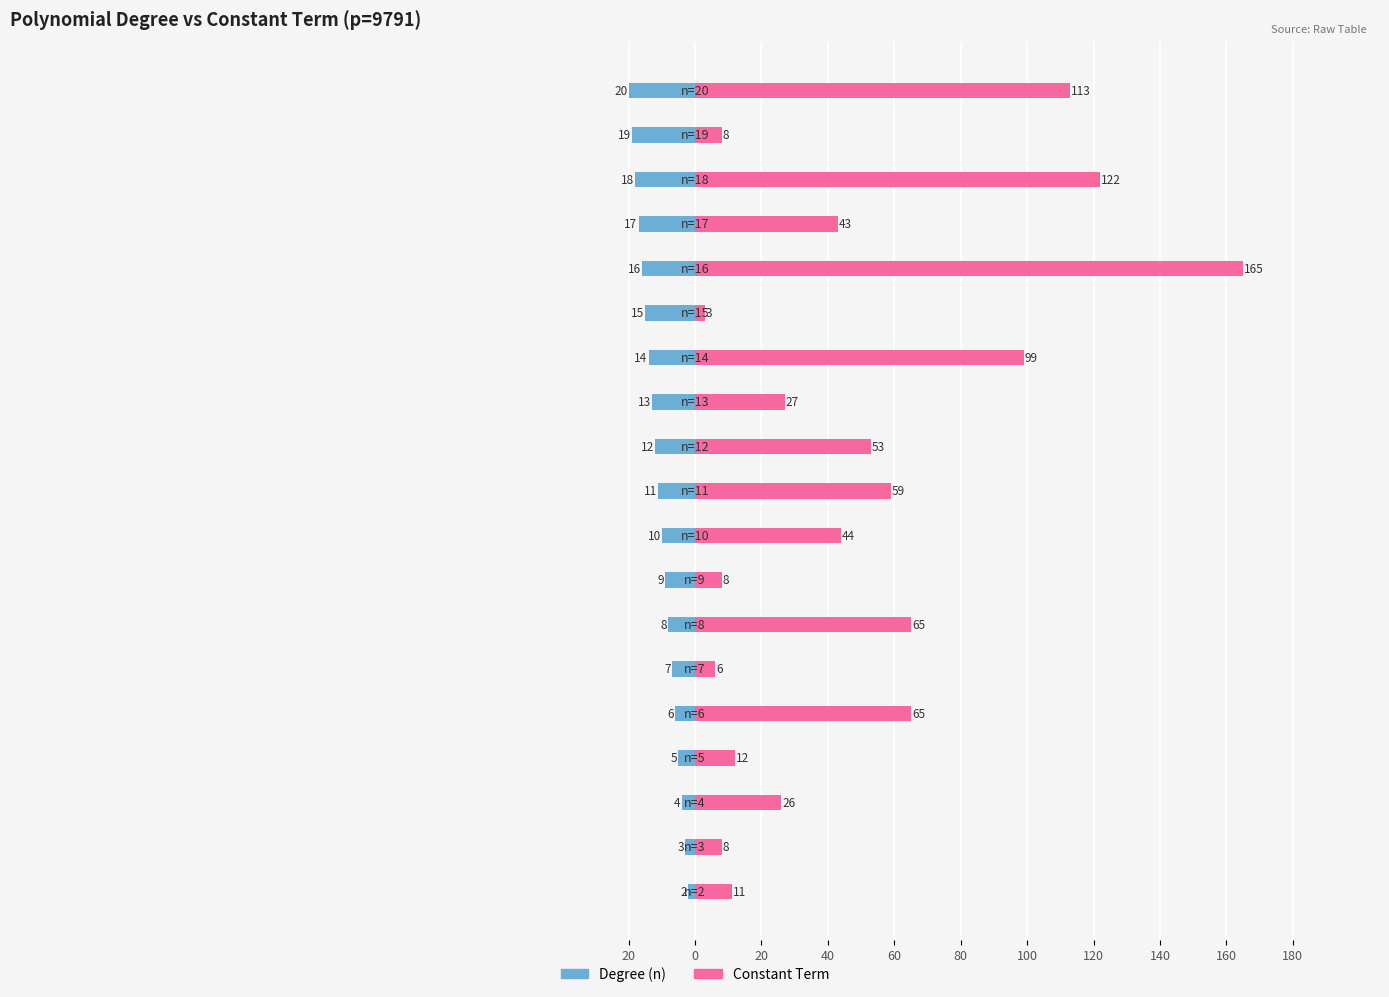

The Degree (n) series shows -6 at 20. True or false?

False